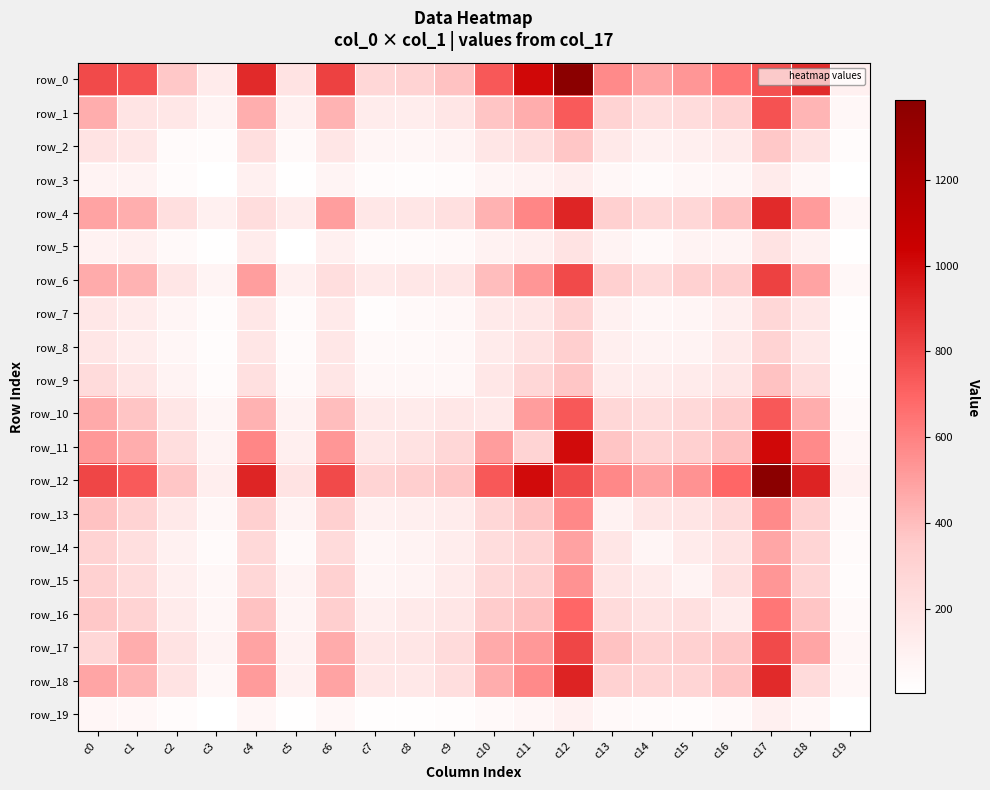

At how many categories does at least one series exceed 866?

5